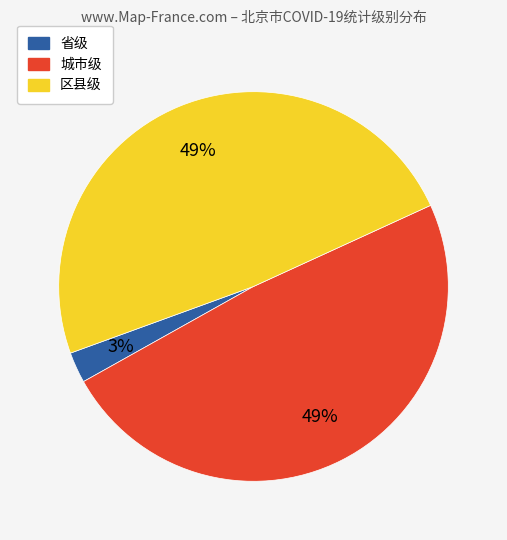

True or false: 城市级 accounts for 12% of the total.

False